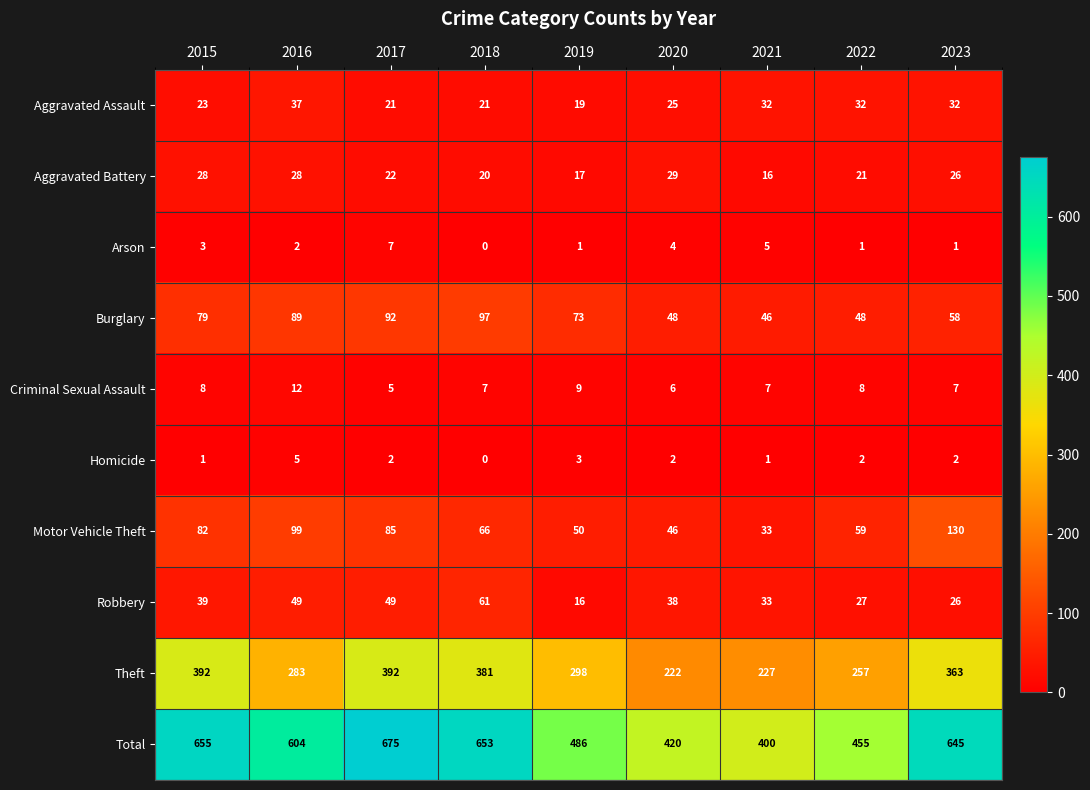

At which label does Burglary first exceed 73?

2015